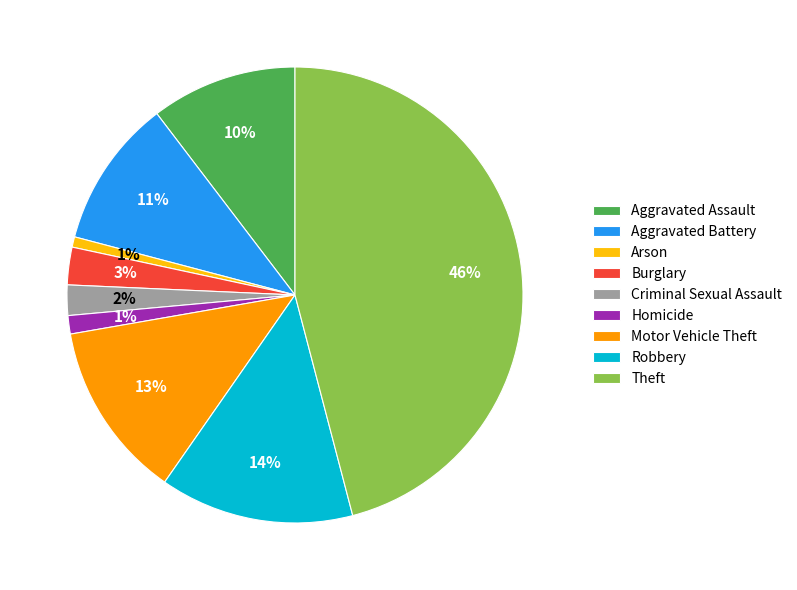

Do Homicide and Motor Vehicle Theft together represent more than half of the pie?

No